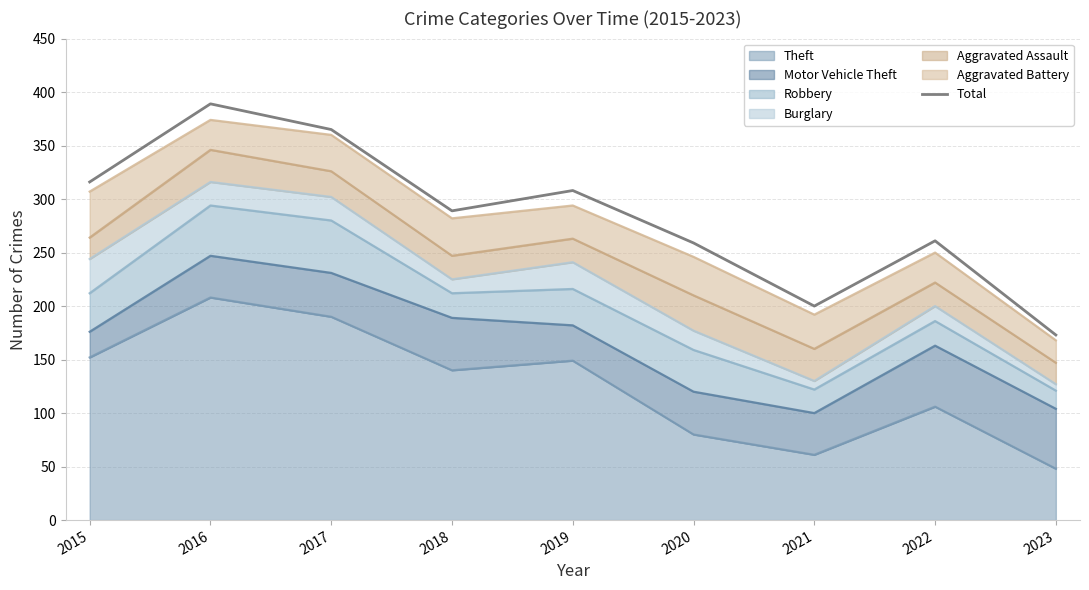

Which has a higher value, 2019 or 2022?

2019